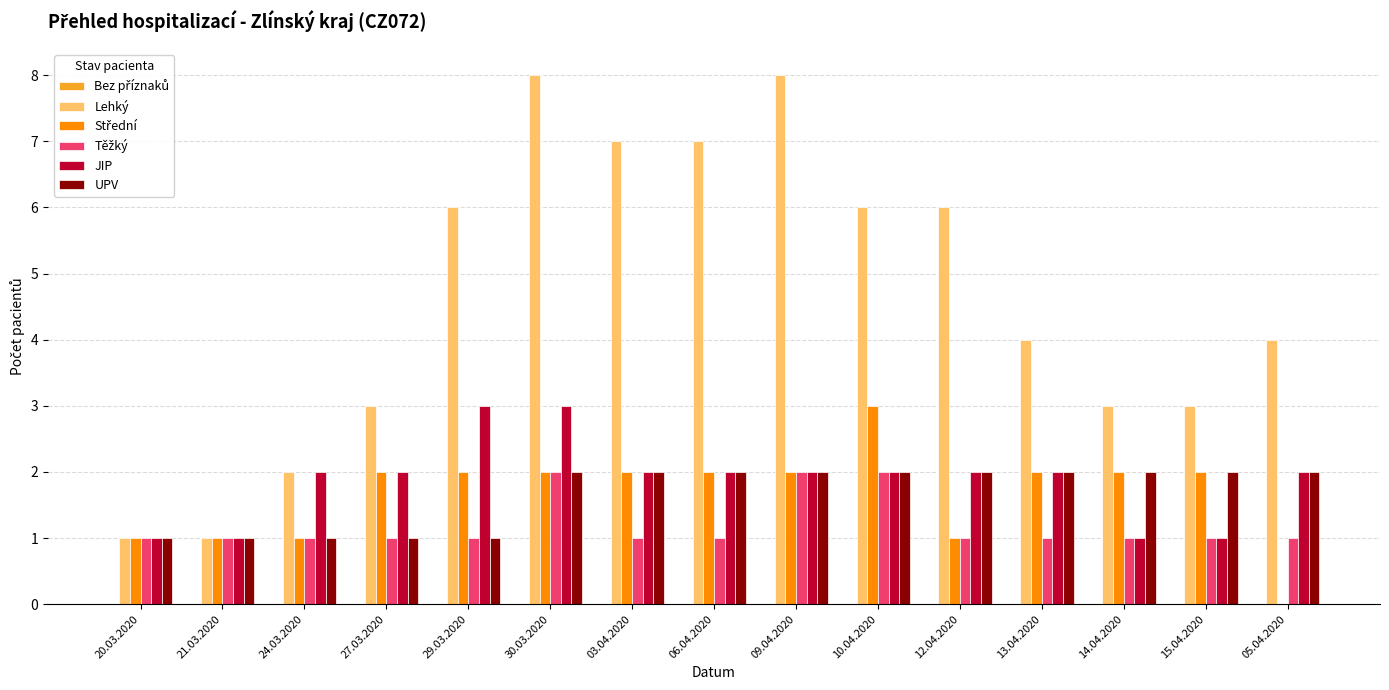

At which category is the sum across all series the highest?

30.03.2020